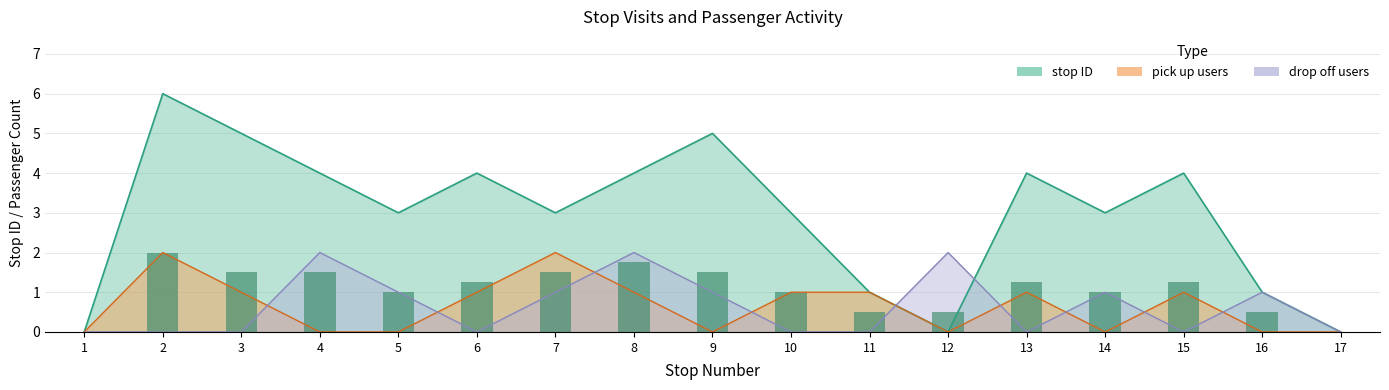

What is the value of the drop off count bar at the 7th from the left?

1